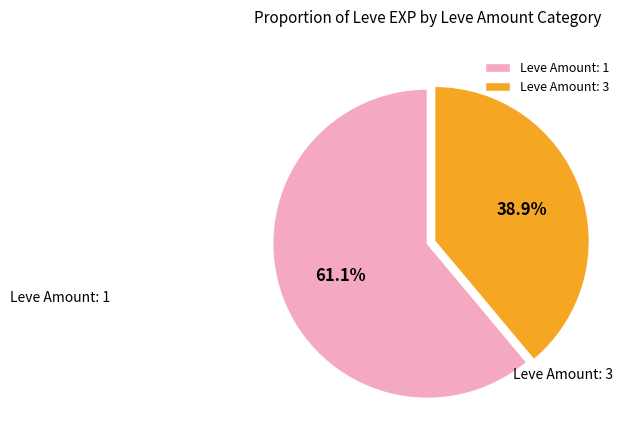

Which slice is the smallest?

Leve Amount: 3